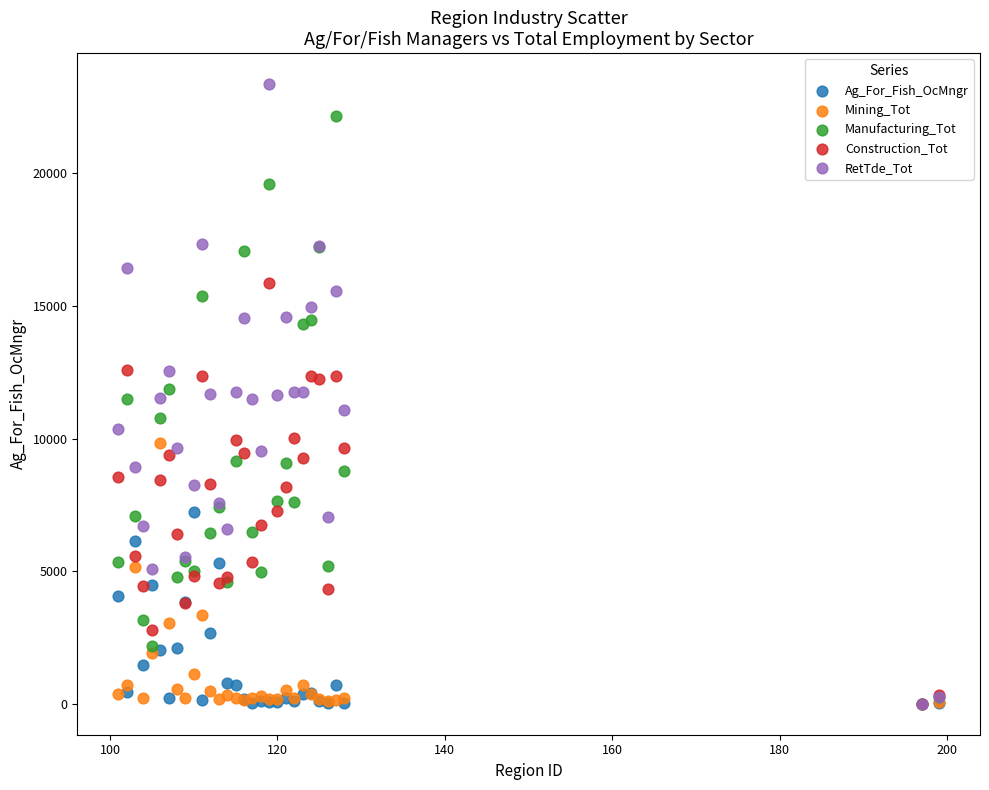

Which series has the largest Y range (max minus min)?

RetTde_Tot